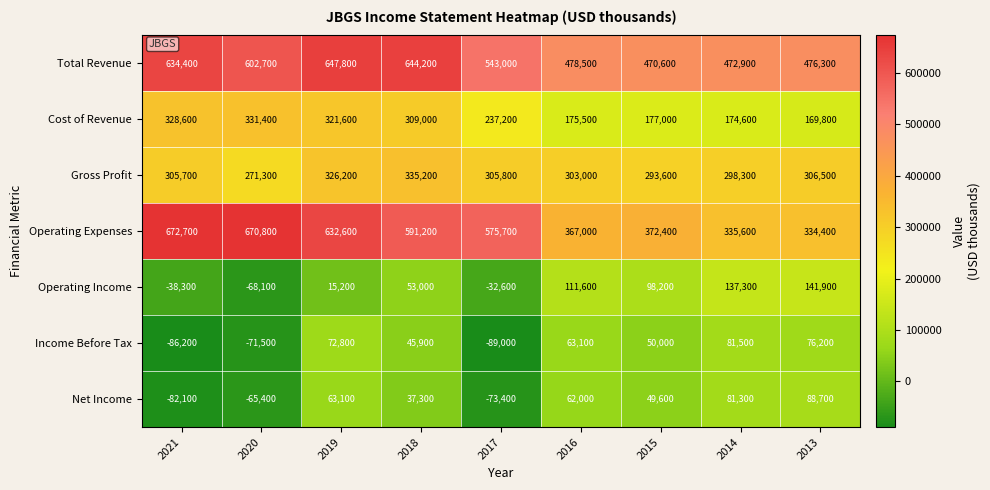

How many series are shown in this chart?

7